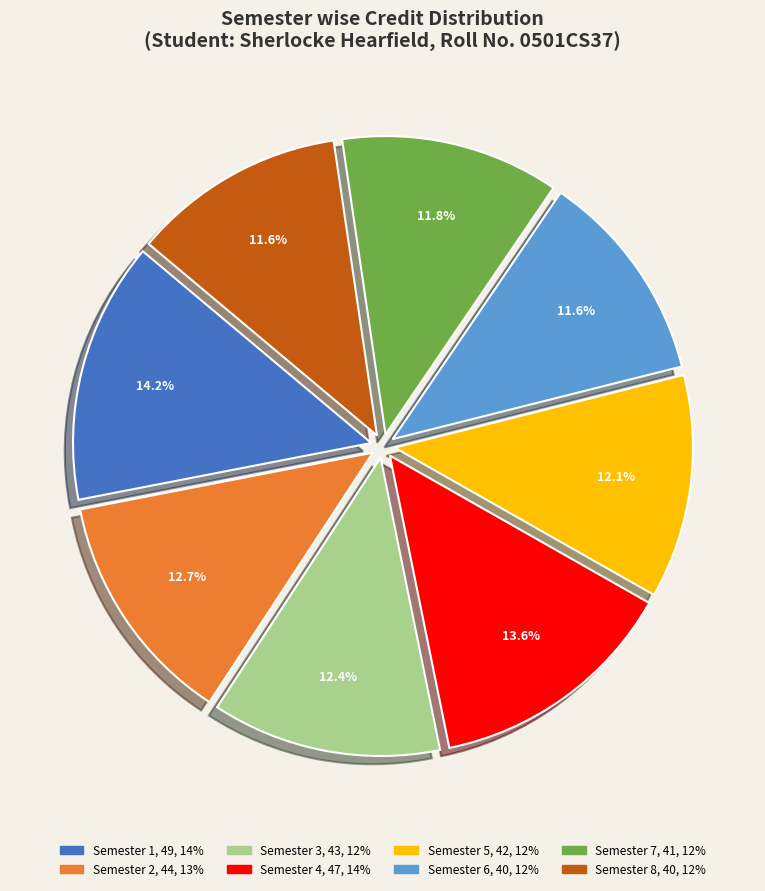

Does Semester 8 account for over 50% of the chart?

No